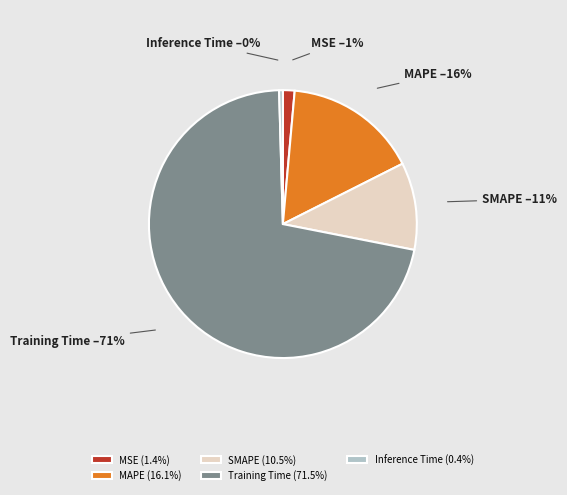

The Training Time slice represents 61% of the pie. True or false?

False